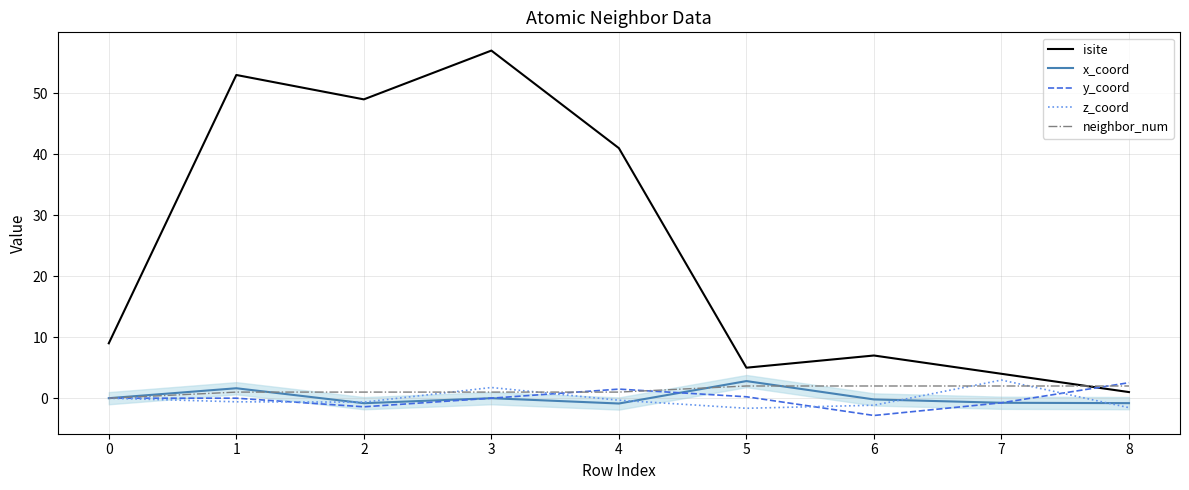

True or false: x_coord and isite intersect in this chart.

False